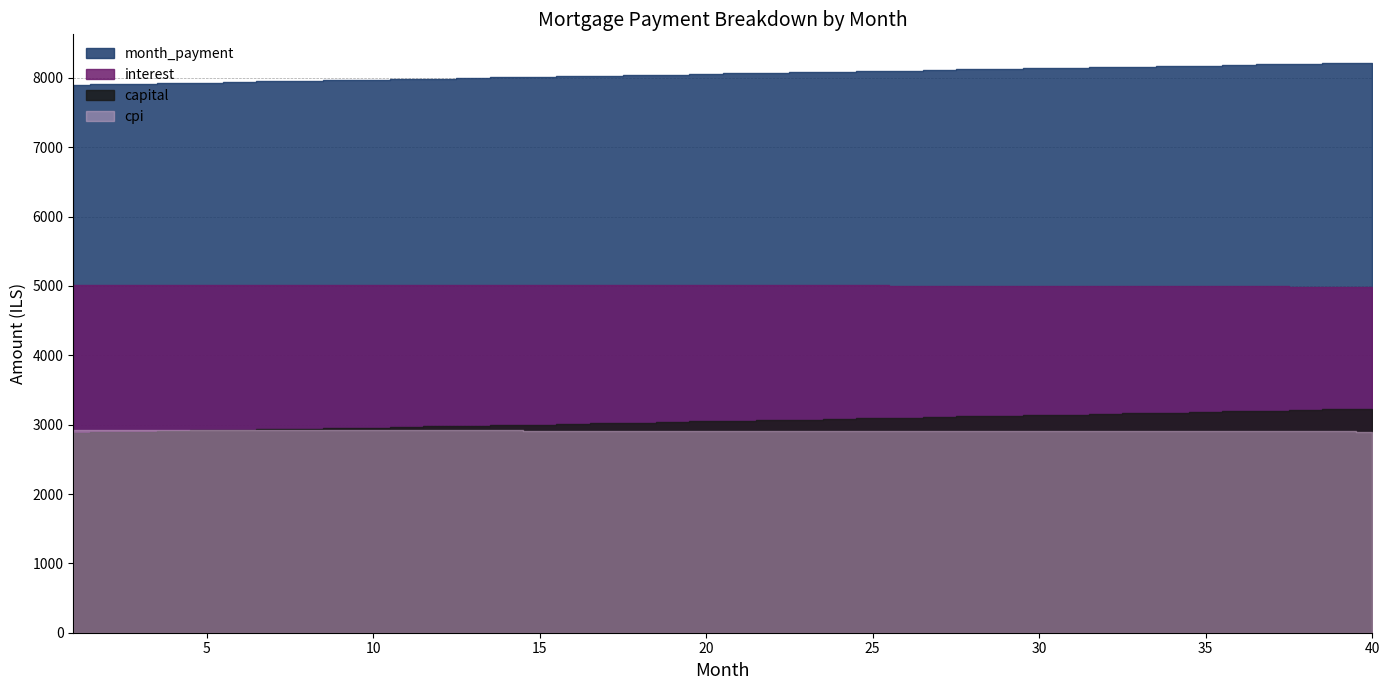

True or false: capital has a value of 2890.3 at 2.

True